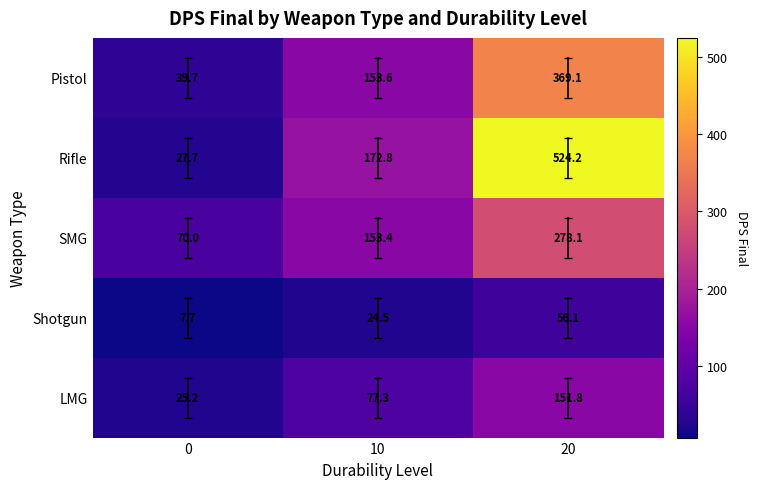

At which label is SMG closest to 174?

10